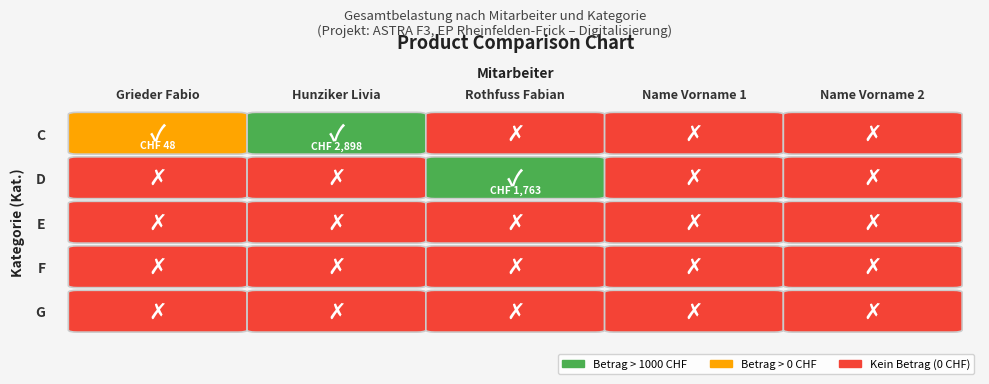

The value of D at C is -1223.2. True or false?

False